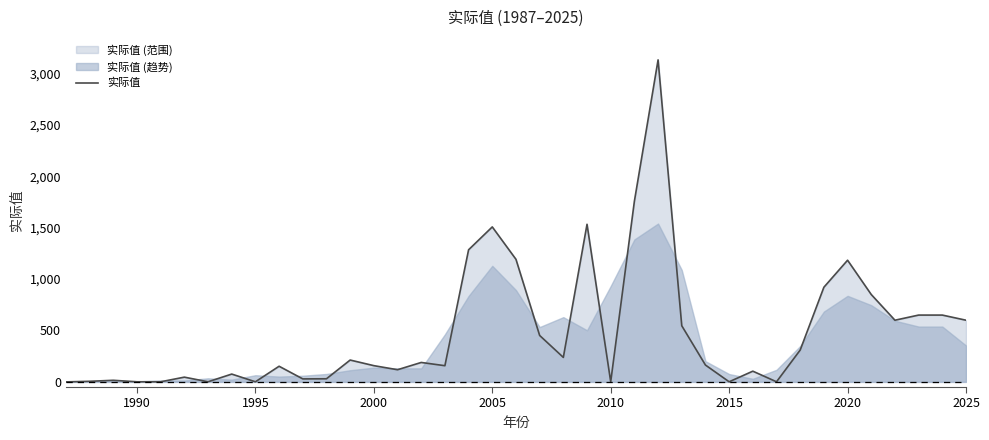

What is the sum of all values?

18875.5